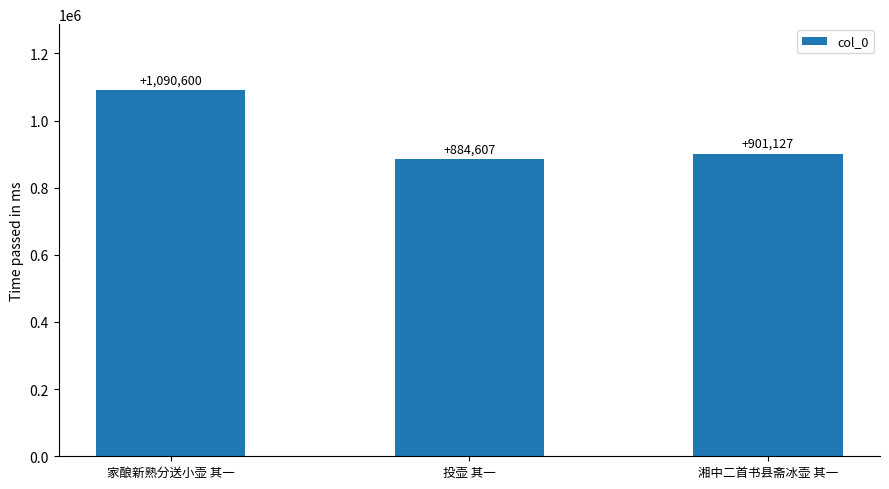

Reading left to right, transcribe all the data shown in this chart.

家酿新熟分送小壶 其一=1090600	投壶 其一=884607	湘中二首书县斋冰壶 其一=901127